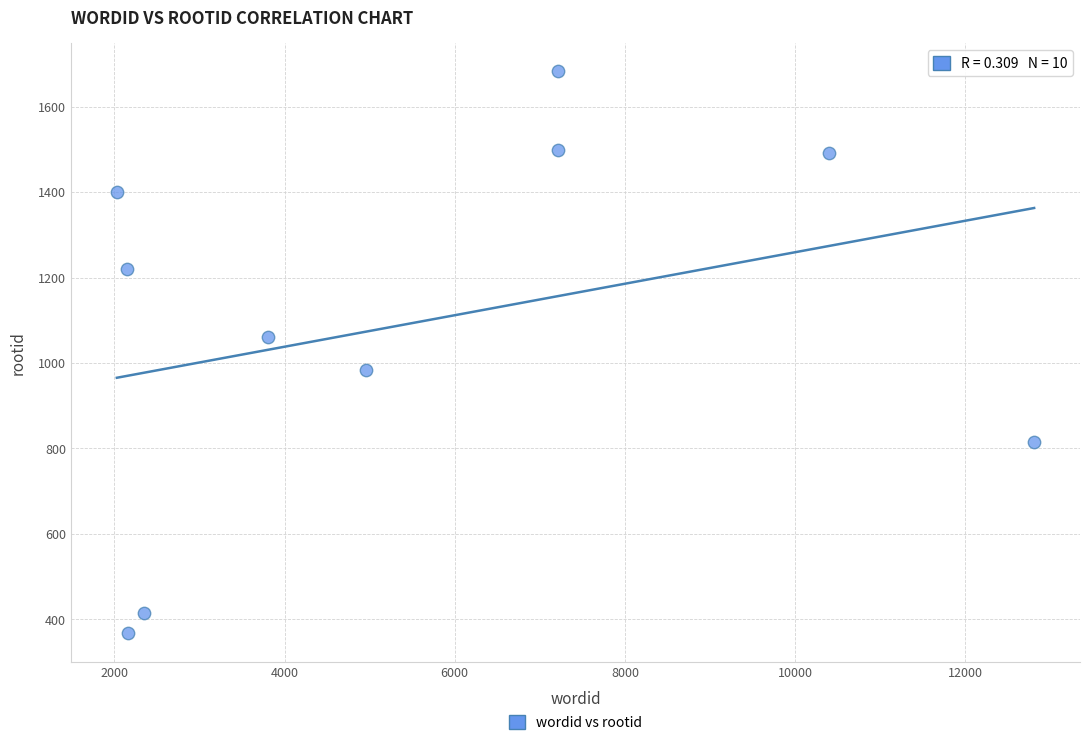

What is the range of X values (max minus min)?

10780